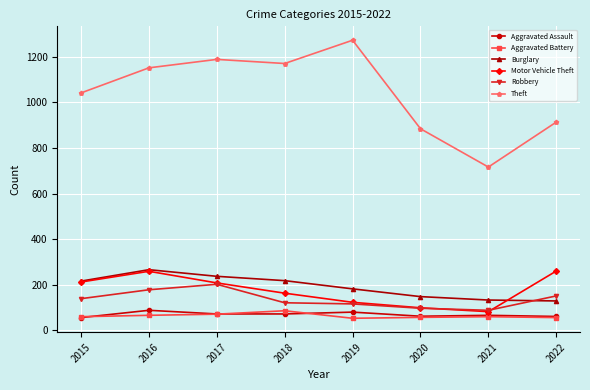

True or false: Burglary and Aggravated Assault cross at least once.

False